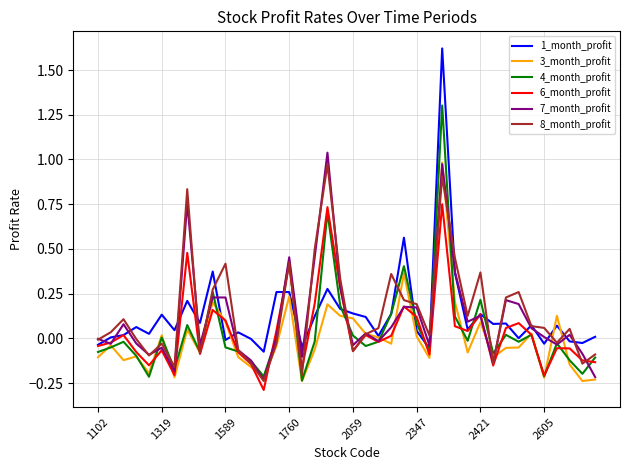

Which series has the largest range (max minus min)?

1_month_profit